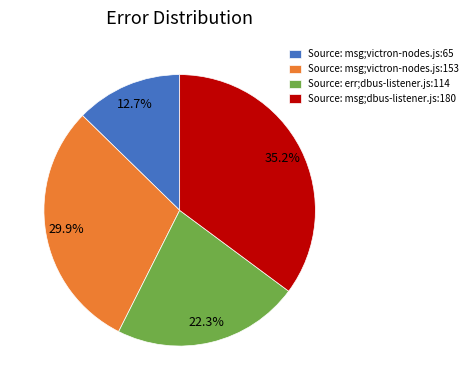

The Source: msg;dbus-listener.js:180 slice represents 43% of the pie. True or false?

False